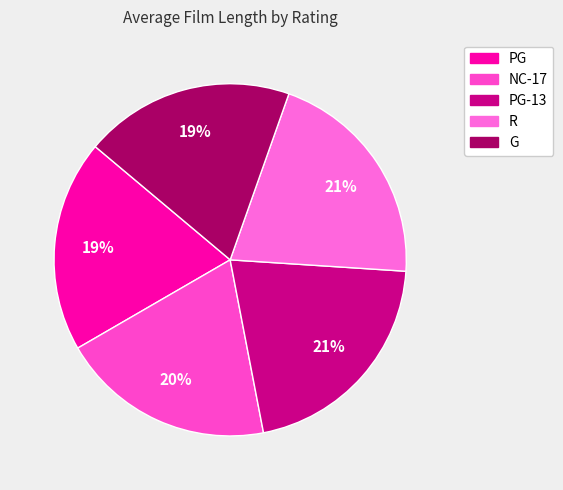

How many slices are in this pie chart?

5